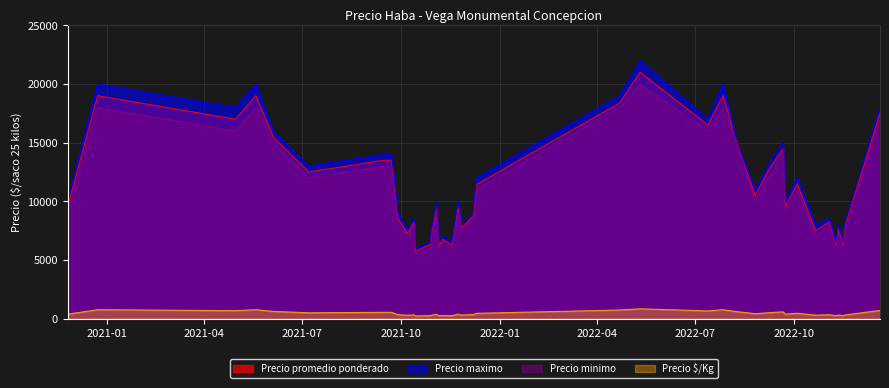

What is the difference between the Precio $/Kg values at 2022-09-21 and 2021-04-30?

100